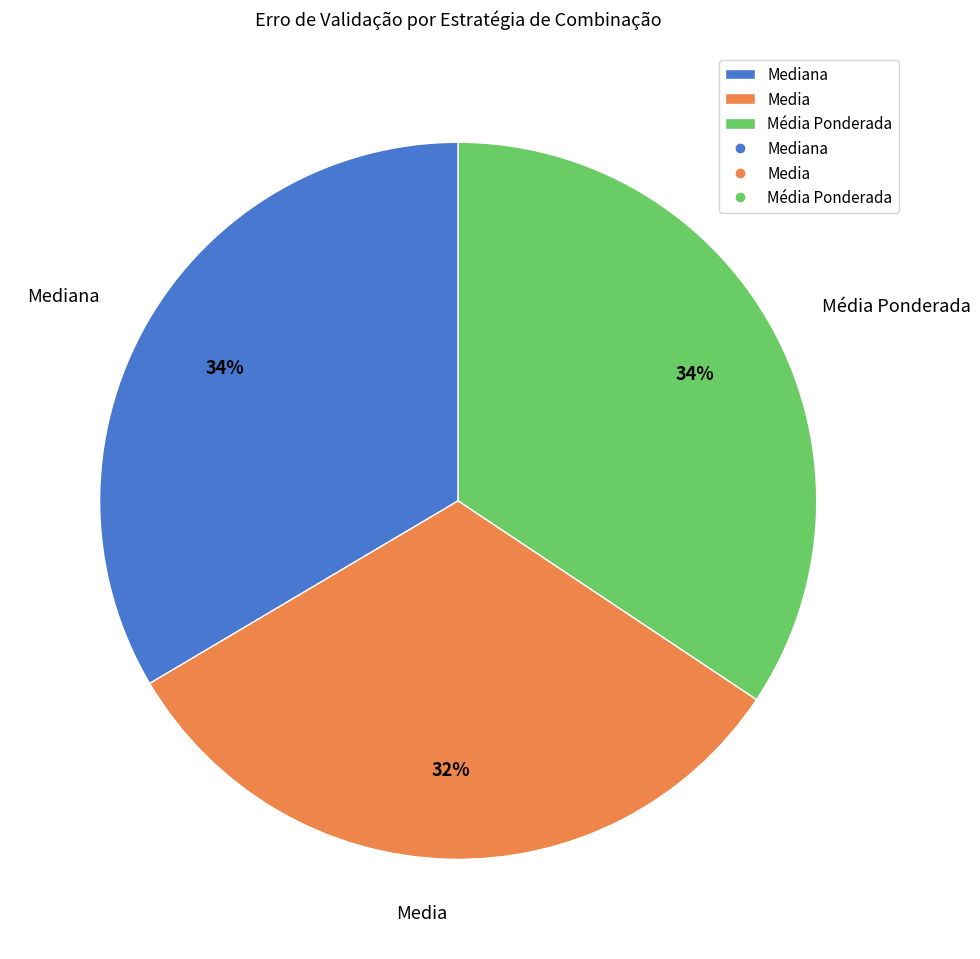

The Media slice represents 21% of the pie. True or false?

False